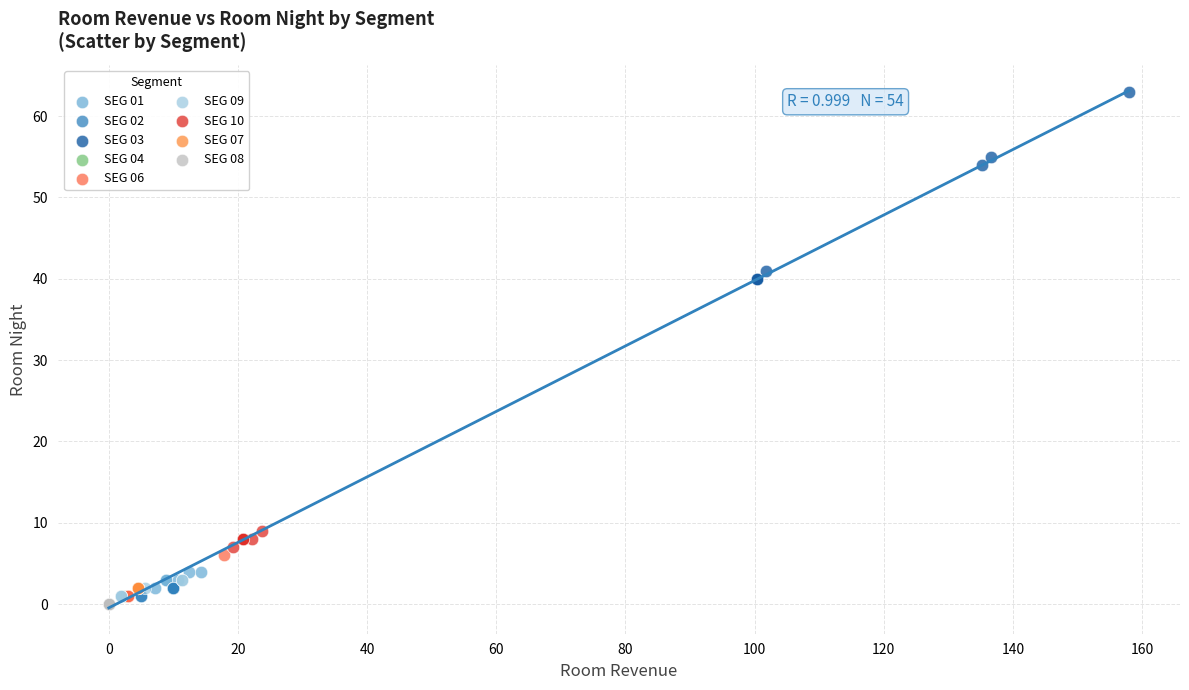

Which series reaches the maximum Y coordinate?

SEG 03